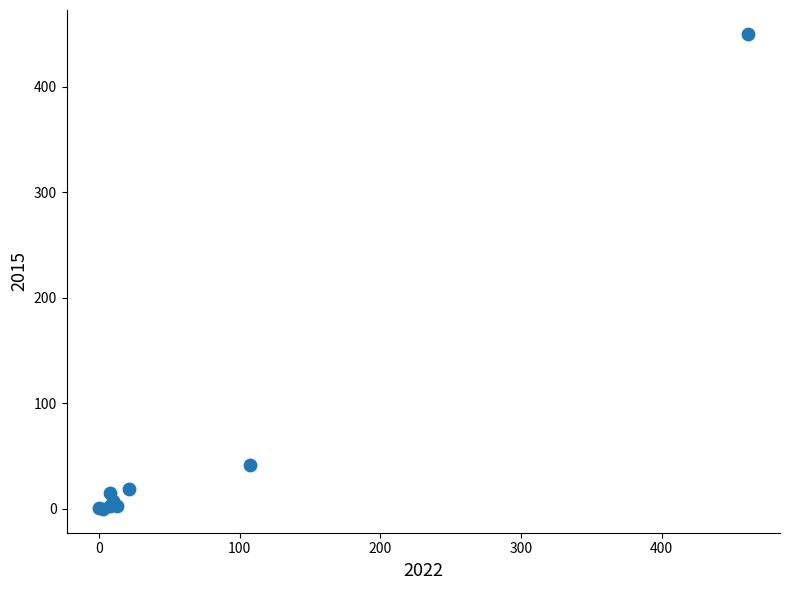

What Y value in the scatter plot is closest to 225?

42